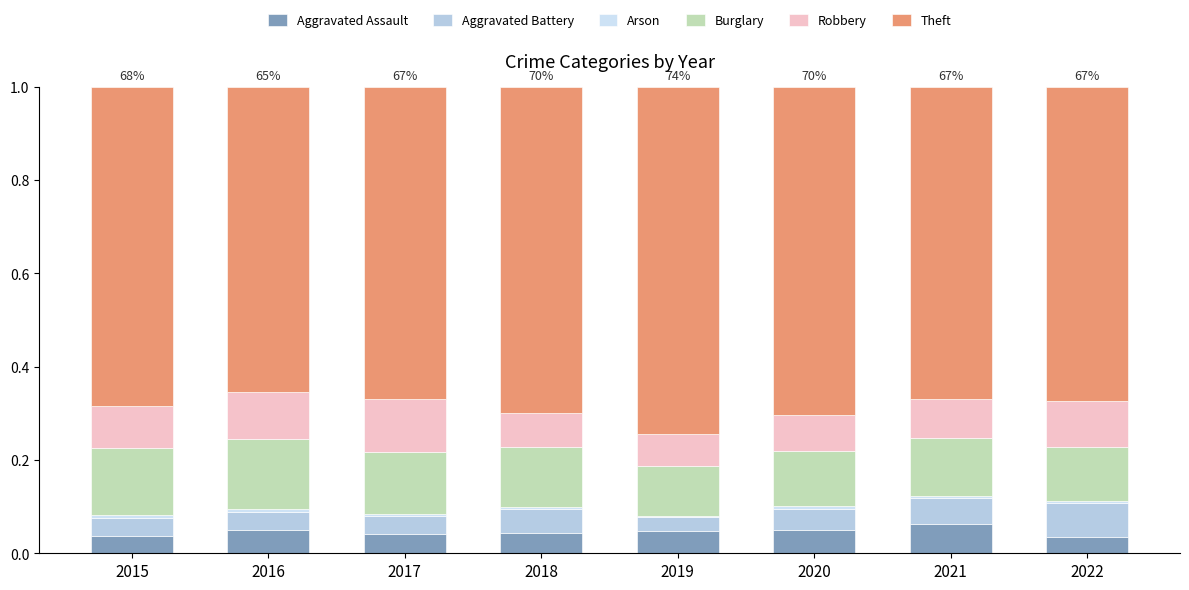

What is the sum of all Aggravated Assault values?

0.4